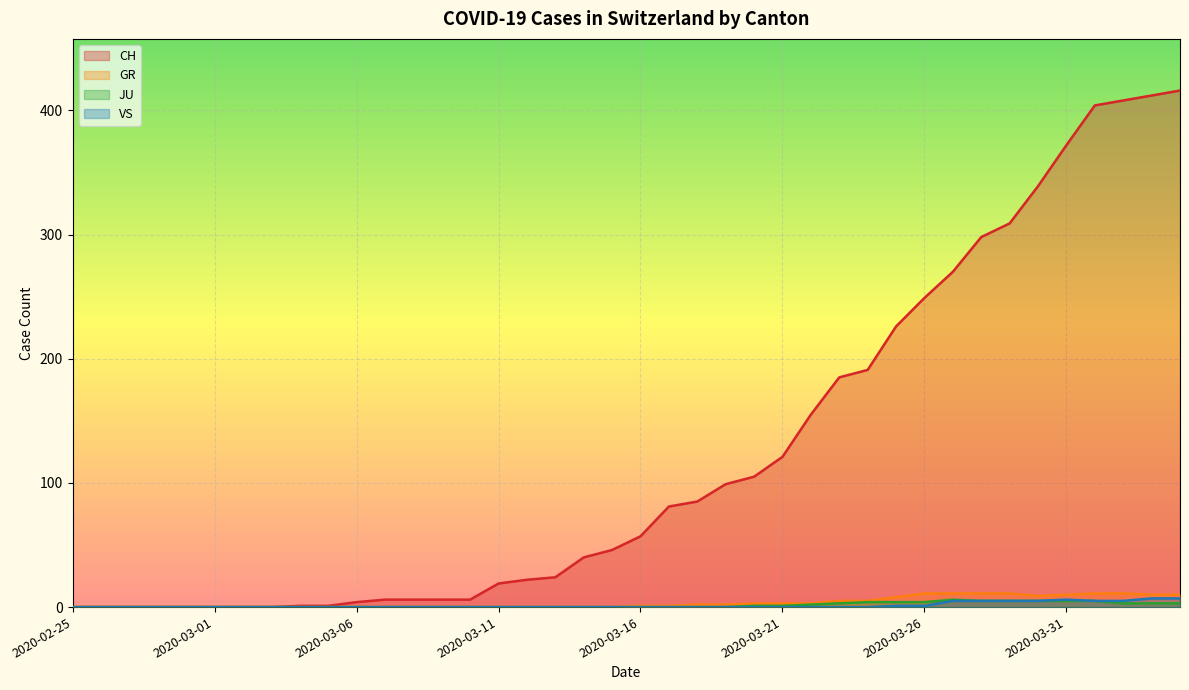

True or false: GR and CH intersect in this chart.

False